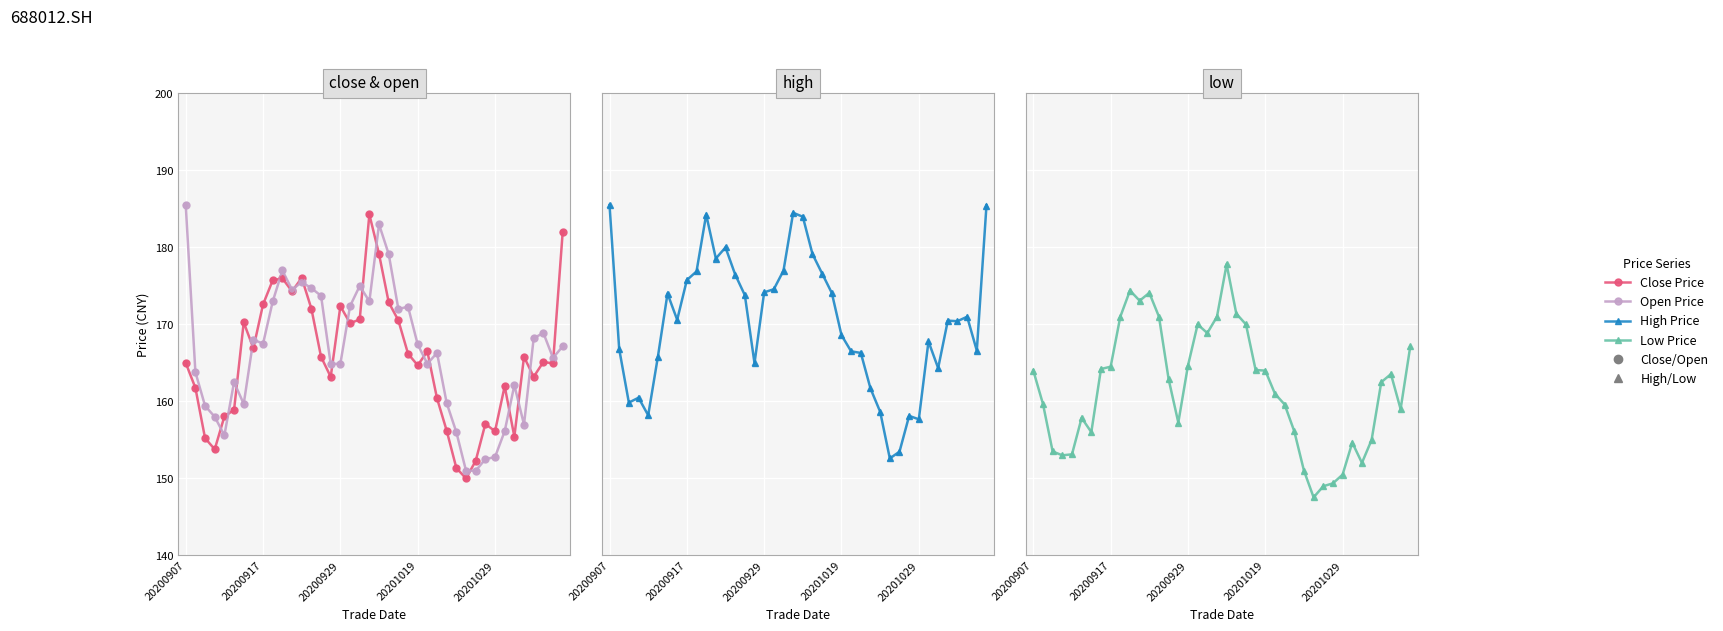

At which category is the sum across all series the highest?

20